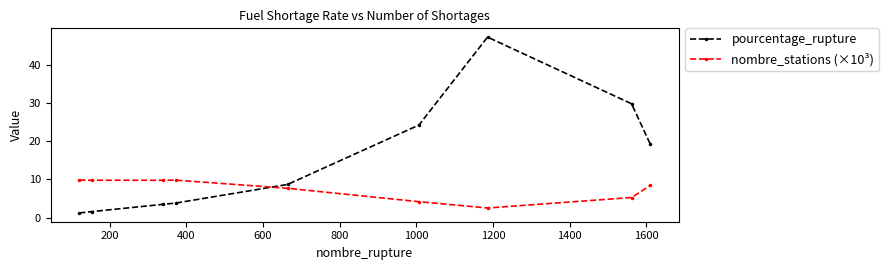

What is the sum of all nombre_stations (×10³) values?

67.1